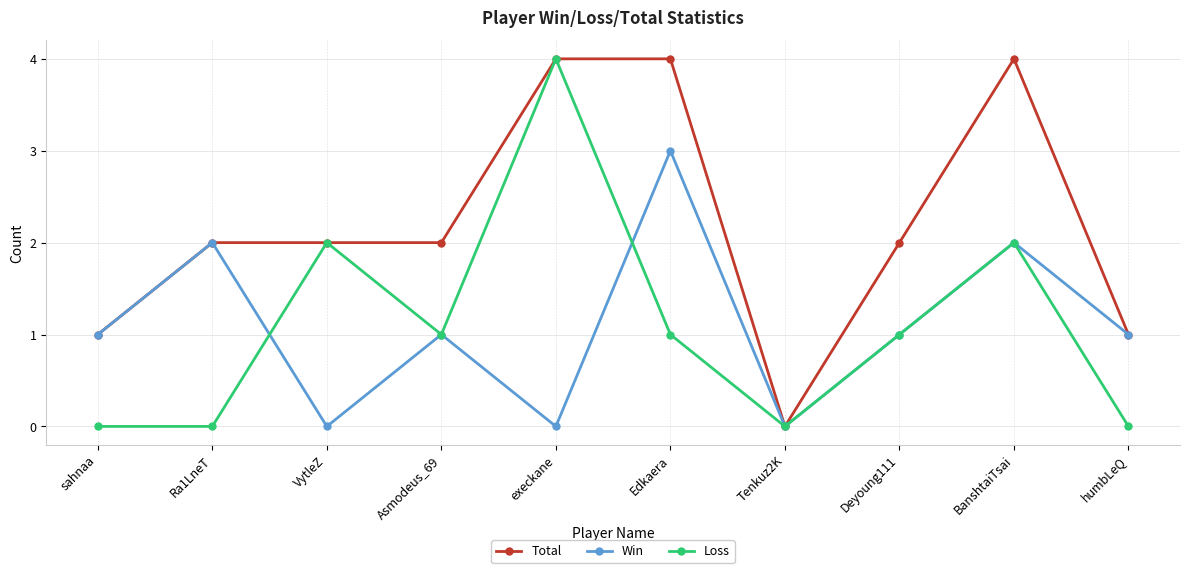

Reading right to left, list all the values displayed in this chart.

Total: humbLeQ=1	BanshtaiTsai=4	Deyoung111=2	Tenkuz2K=0	Edkaera=4	execkane=4	Asmodeus_69=2	VytleZ=2	Ra1LneT=2	sahnaa=1
Win: humbLeQ=1	BanshtaiTsai=2	Deyoung111=1	Tenkuz2K=0	Edkaera=3	execkane=0	Asmodeus_69=1	VytleZ=0	Ra1LneT=2	sahnaa=1
Loss: humbLeQ=0	BanshtaiTsai=2	Deyoung111=1	Tenkuz2K=0	Edkaera=1	execkane=4	Asmodeus_69=1	VytleZ=2	Ra1LneT=0	sahnaa=0